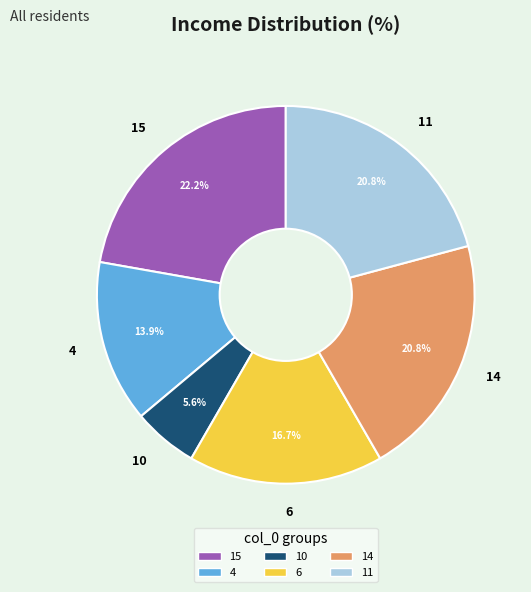

Is there any slice that represents more than half of the pie?

No